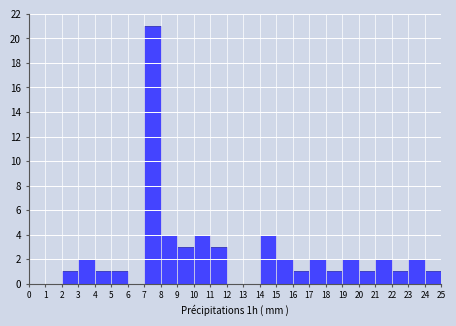

Reading left to right, list every bar in this chart as the range it spans on the x-axis followed by its height. The values are not printed on the chart, so give them approximately, as read against the axis.

0 to 1: 0
1 to 2: 0
2 to 3: 1
3 to 4: 2
4 to 5: 1
5 to 6: 1
6 to 7: 0
7 to 8: 21
8 to 9: 4
9 to 10: 3
10 to 11: 4
11 to 12: 3
12 to 13: 0
13 to 14: 0
14 to 15: 4
15 to 16: 2
16 to 17: 1
17 to 18: 2
18 to 19: 1
19 to 20: 2
20 to 21: 1
21 to 22: 2
22 to 23: 1
23 to 24: 2
24 to 25: 1